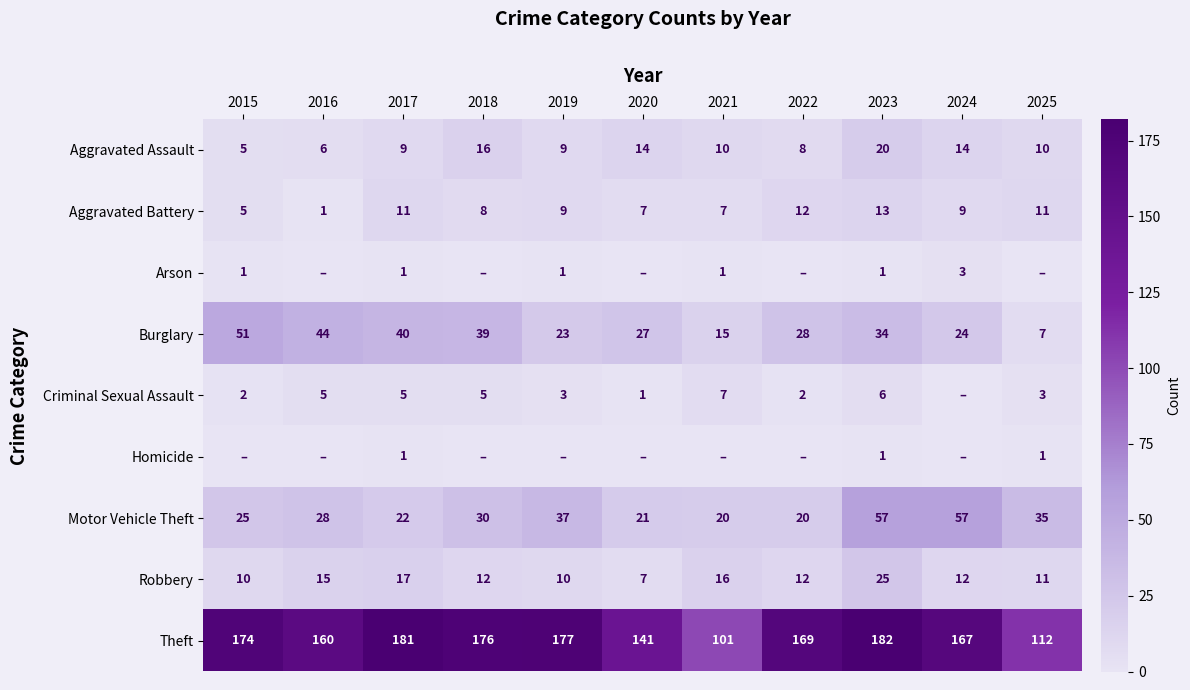

What is the total value across all series at 2023?

339